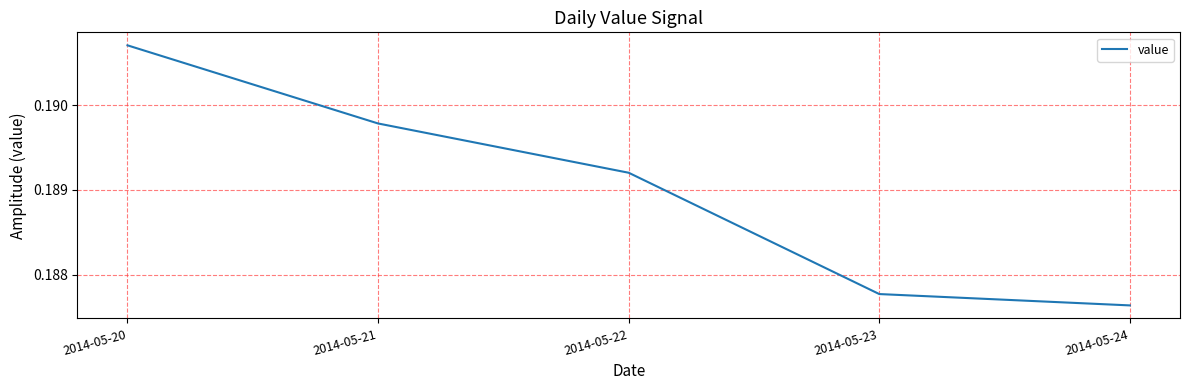

Which label corresponds to the smallest value in the chart?

2014-05-24